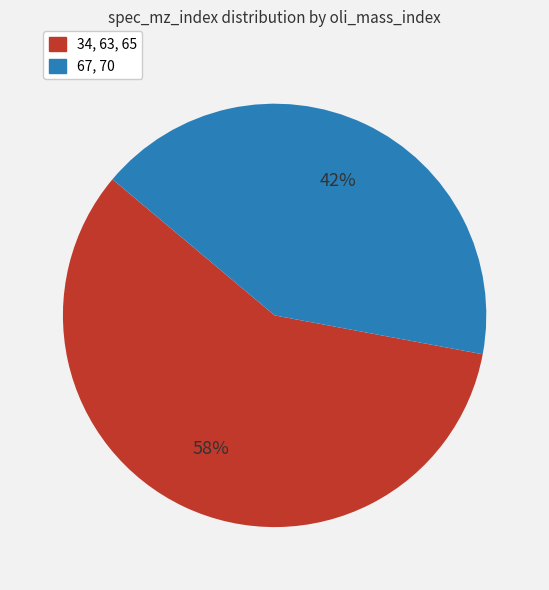

Is the sum of 67, 70 and 34, 63, 65 greater than half?

Yes